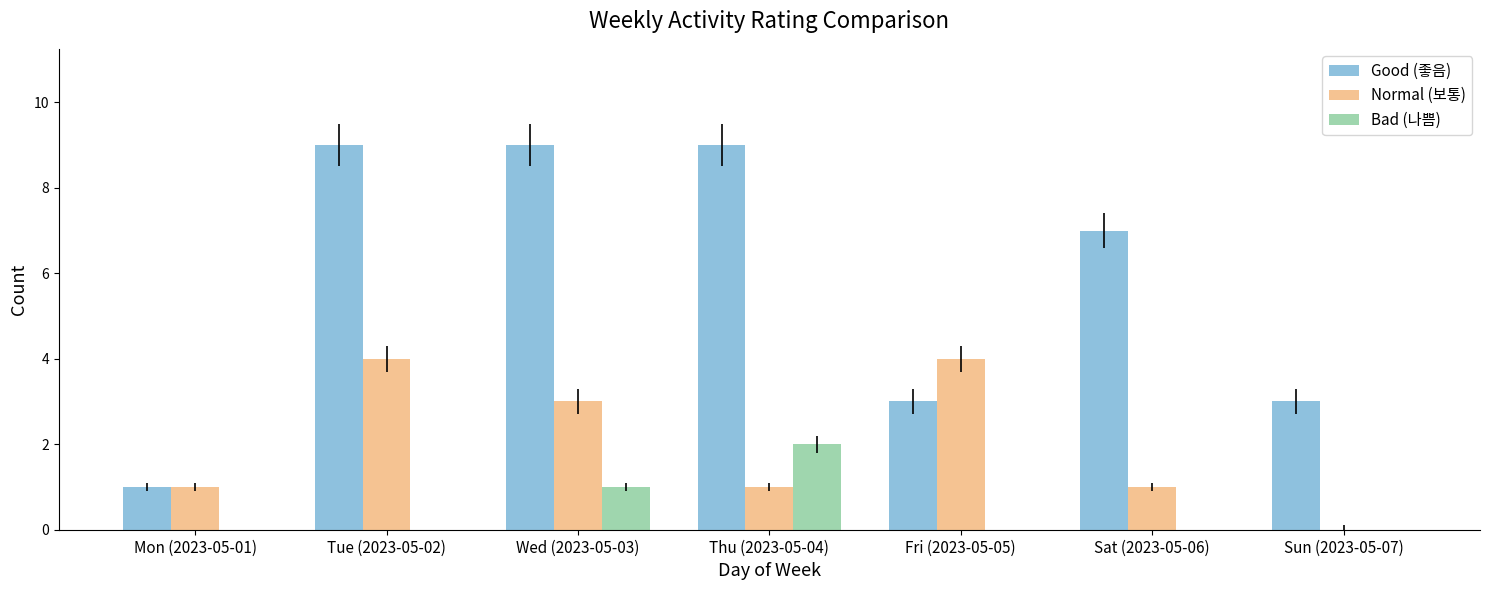

Which series changed the most between Tue (2023-05-02) and Sat (2023-05-06)?

Normal (보통)